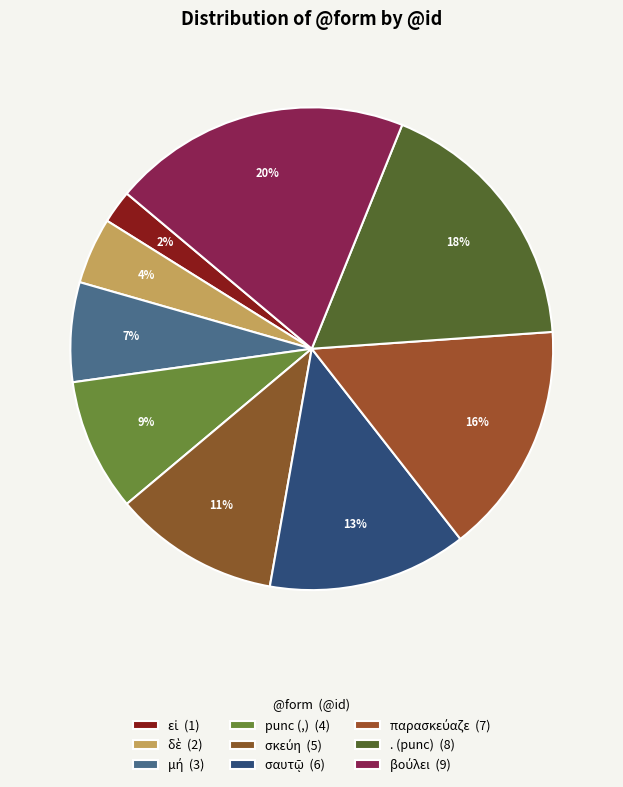

Between δὲ and βούλει, which is larger?

βούλει